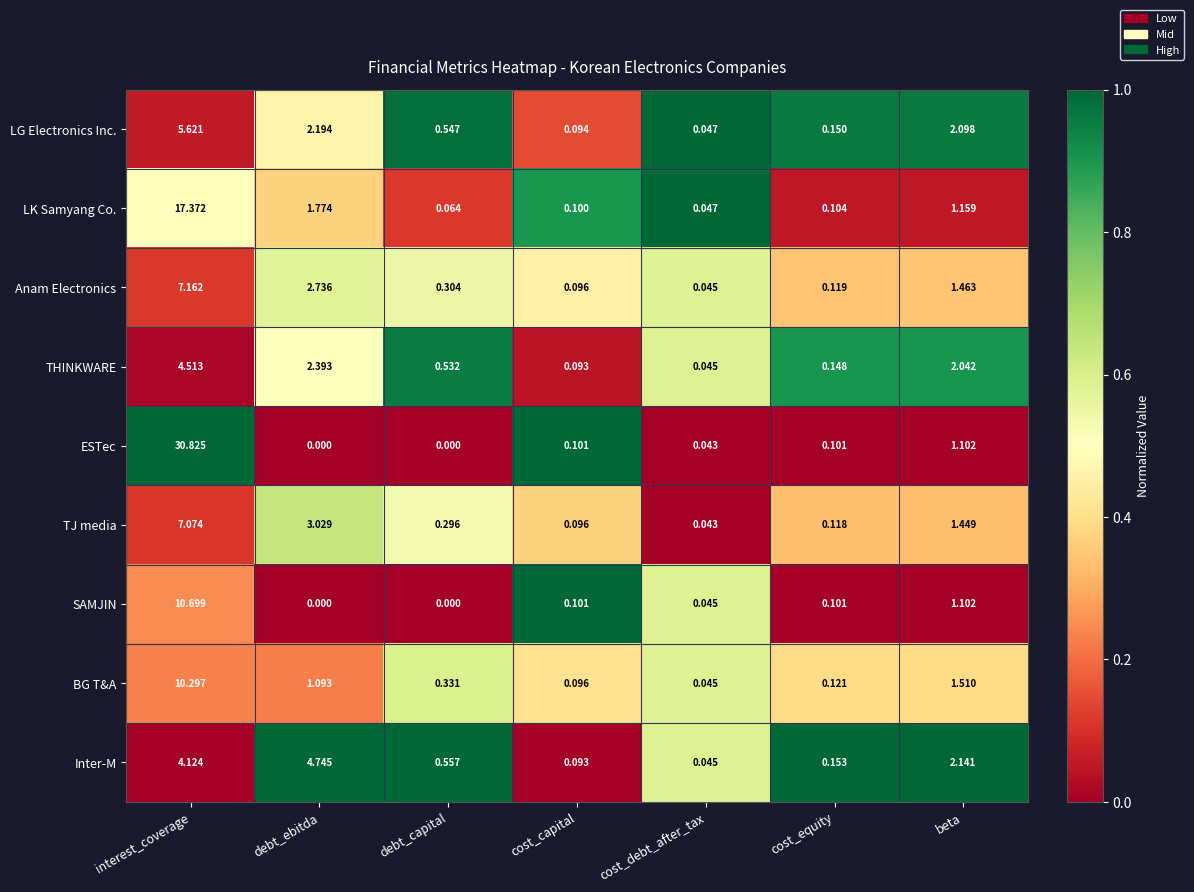

At which label is ESTec closest to 15?

beta